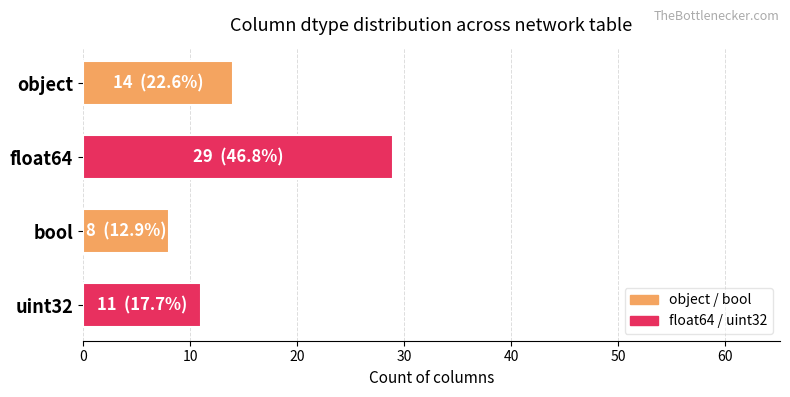

Which label corresponds to the smallest value in the chart?

bool